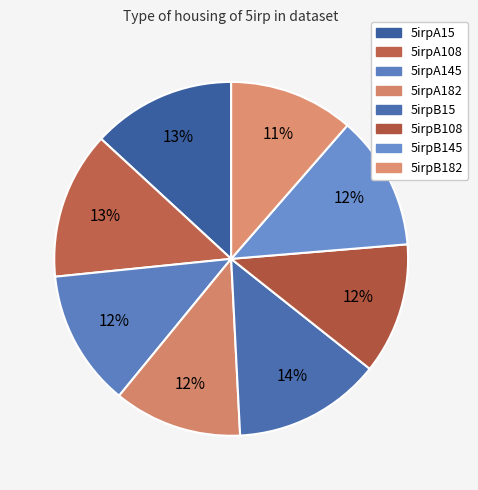

Is the sum of 5irpA145 and 5irpB182 greater than half?

No